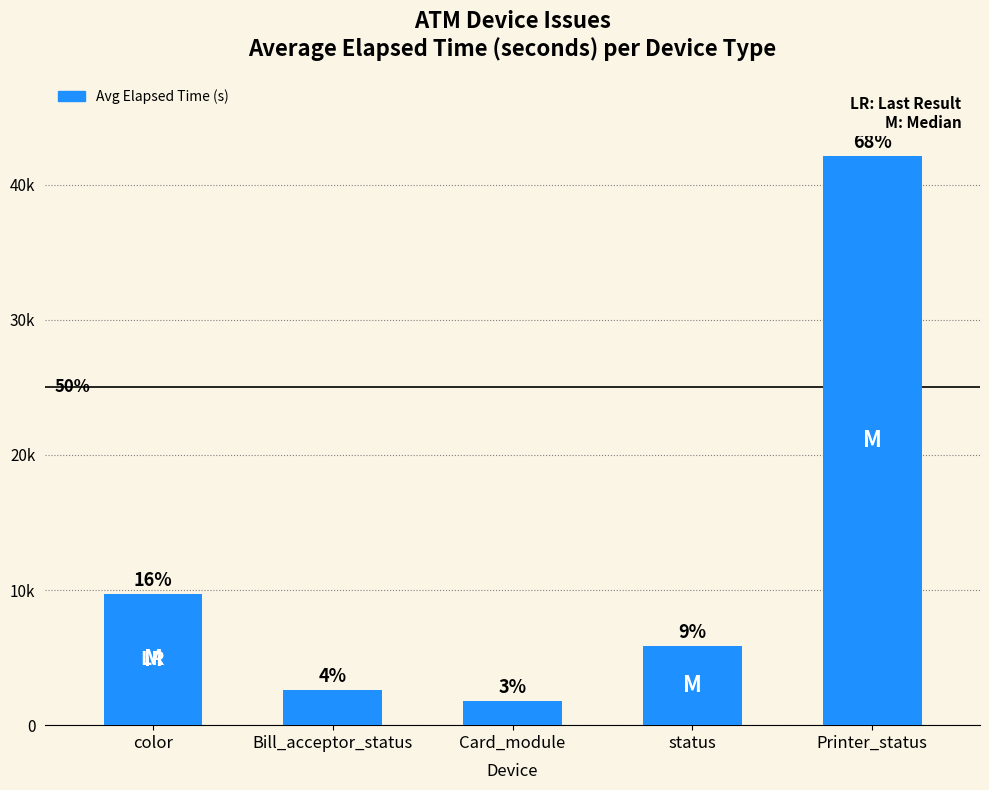

What is the label of the 2nd bar from the left?

Bill_acceptor_status